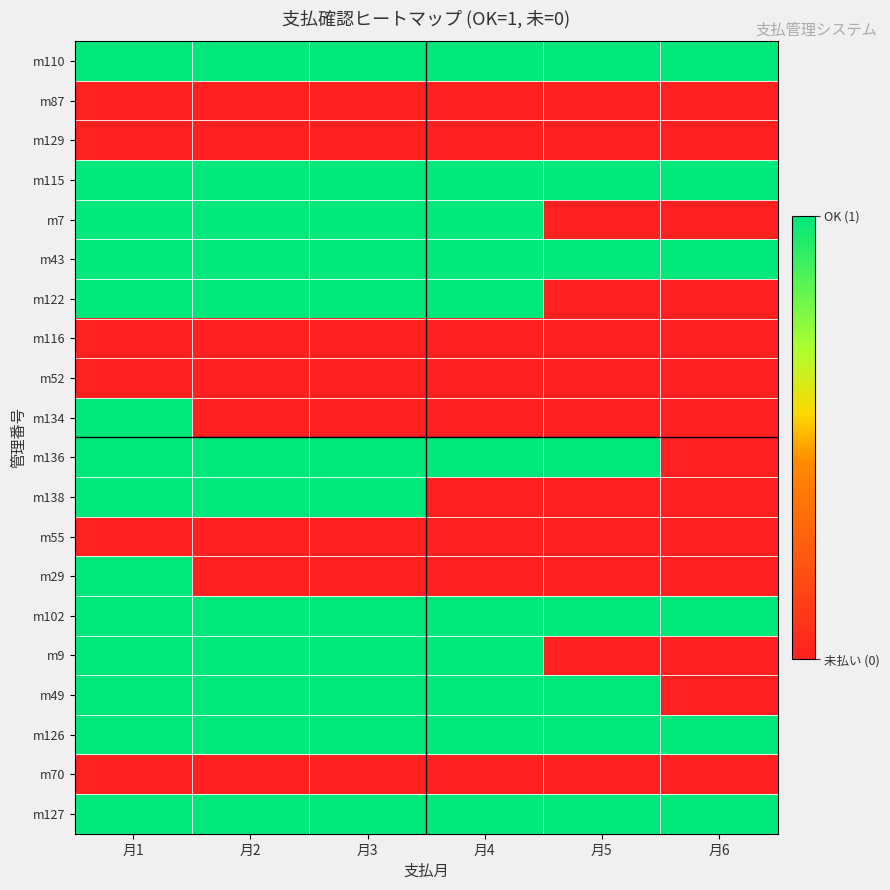

At how many categories does at least one series exceed 0?

6